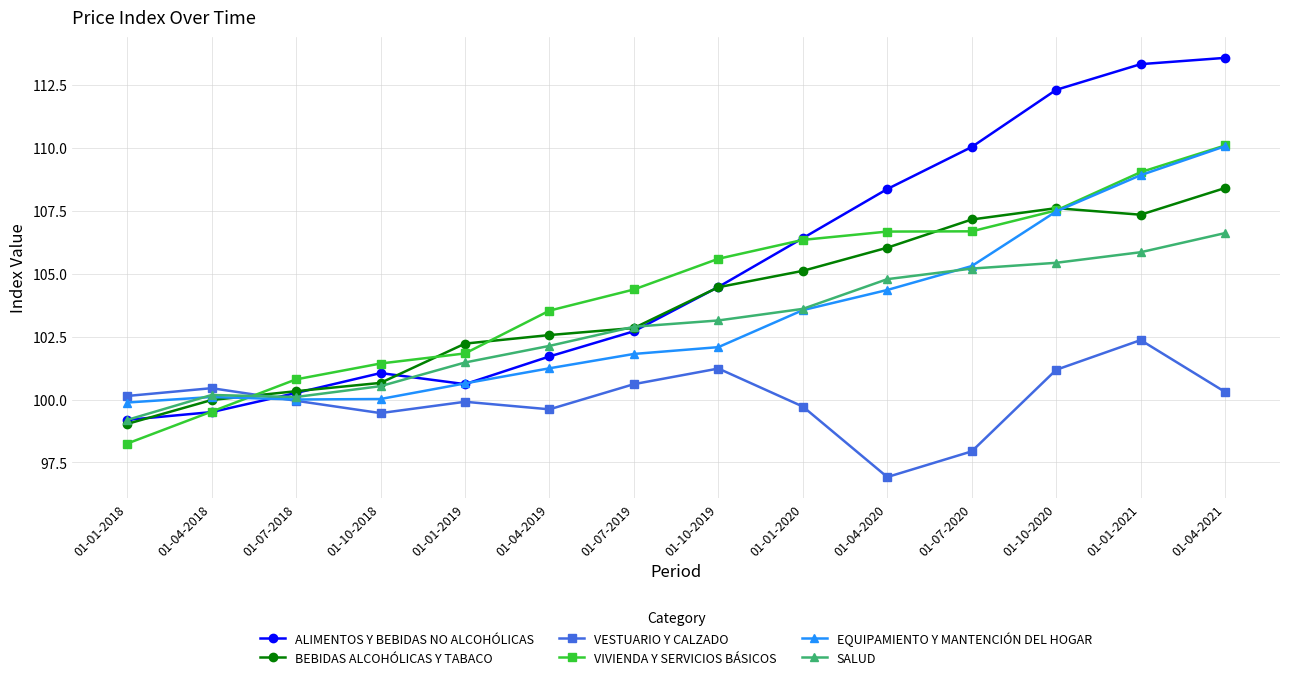

What is the difference between the second highest and second lowest values in the BEBIDAS ALCOHÓLICAS Y TABACO series?

7.6